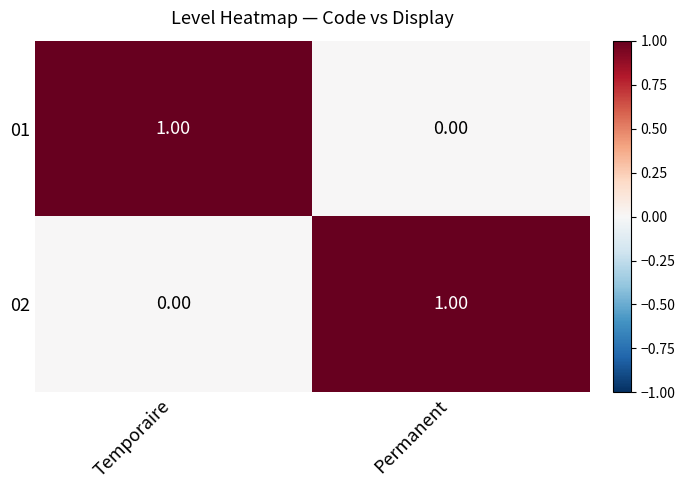

At which label does 02 reach its minimum?

Temporaire